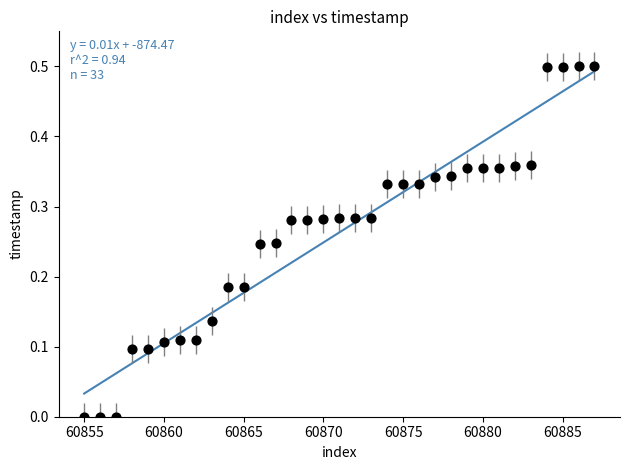

What is the range of X values (max minus min)?

32.0